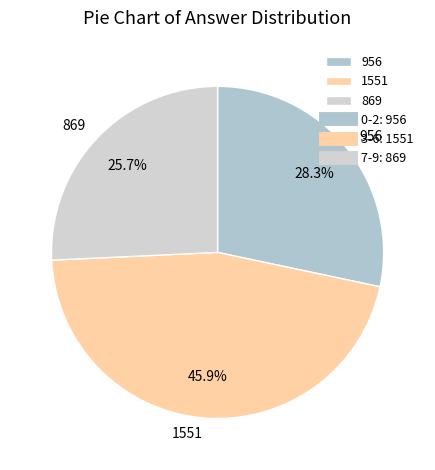

Which has a higher value, 869 or 956?

956